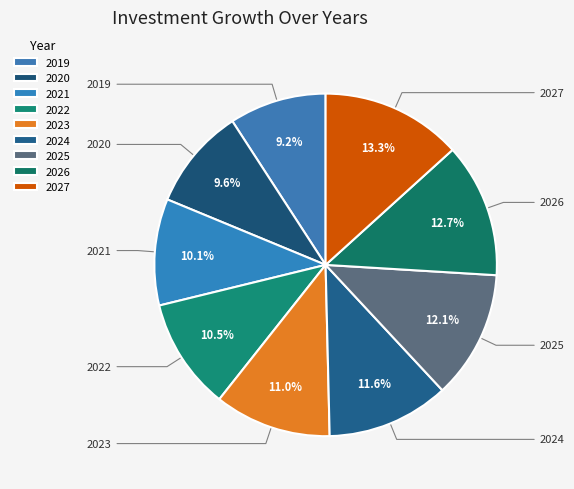

What is the change in value from 2020 to 2024?

+32452.3